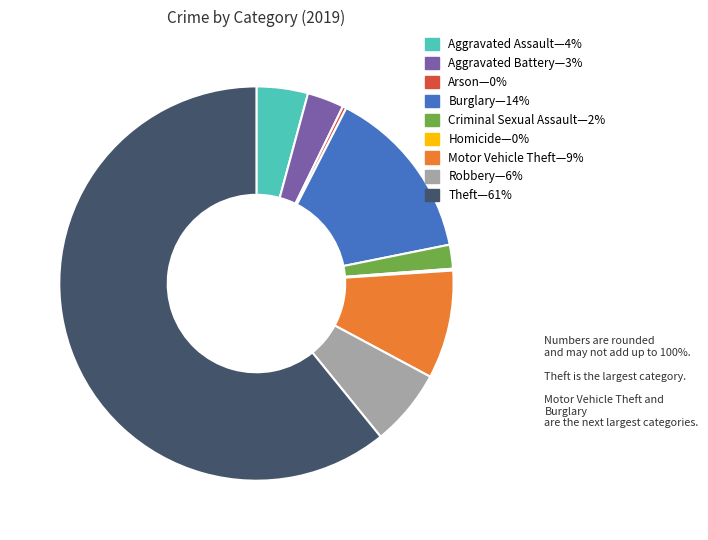

Approximately how many times larger is the value at Theft—61% compared to Aggravated Battery—3%?

20.2